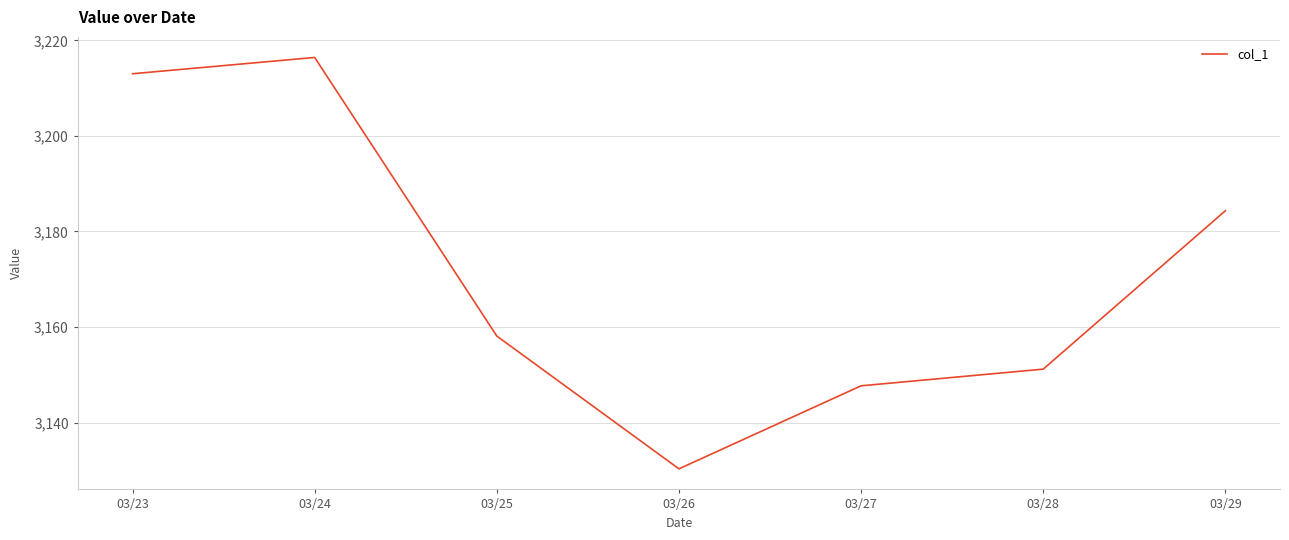

True or false: the data shows 1805.1 at 03/27.

False